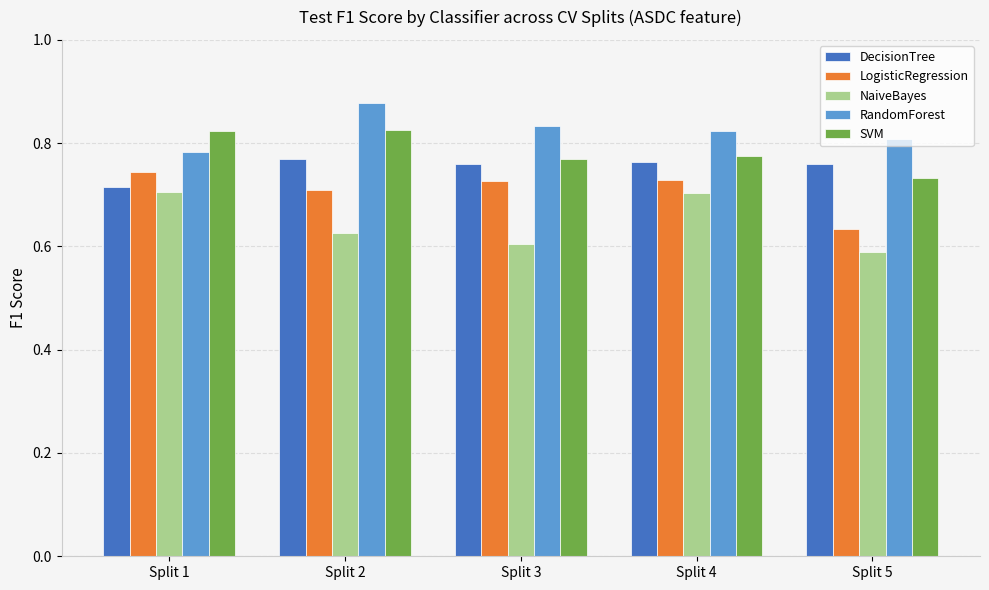

Does the chart contain stacked bars?

No